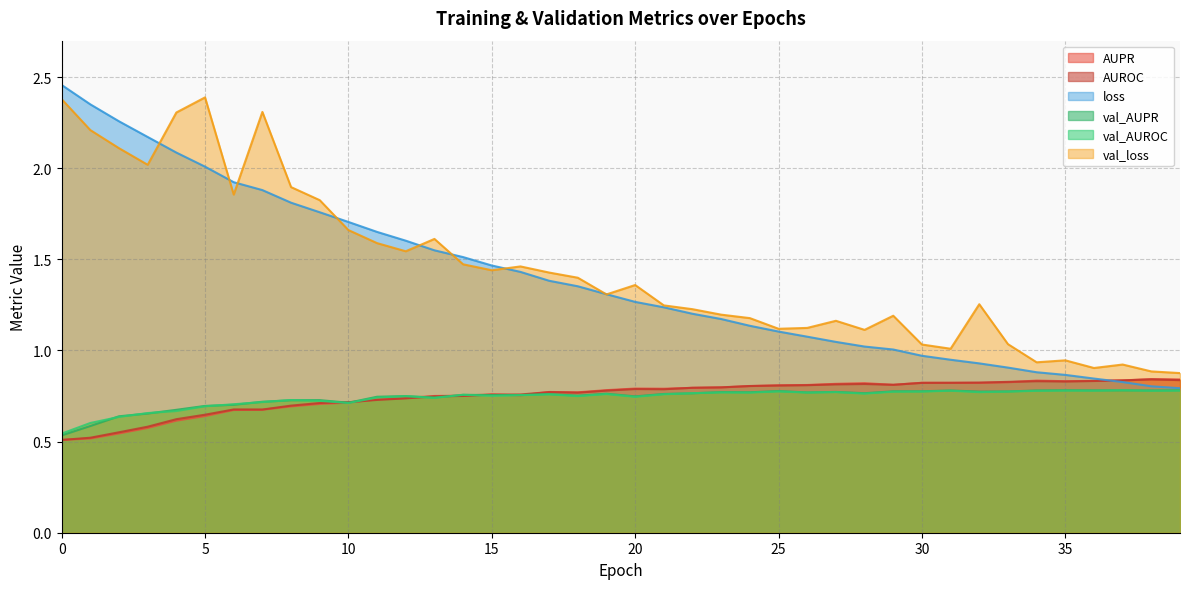

Between 6 and 30, which series saw the biggest shift?

loss